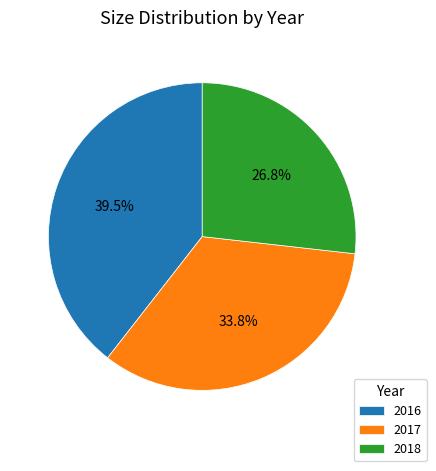

Is there any slice that represents more than half of the pie?

No